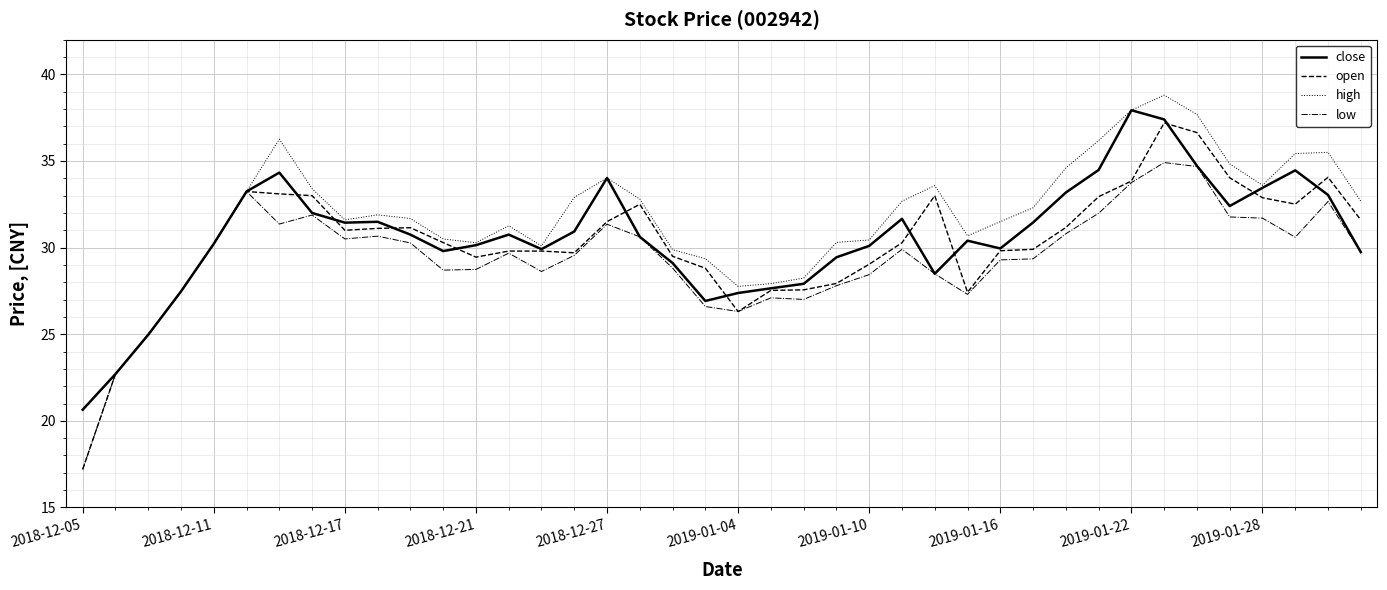

Which series has the widest spread of values?

open